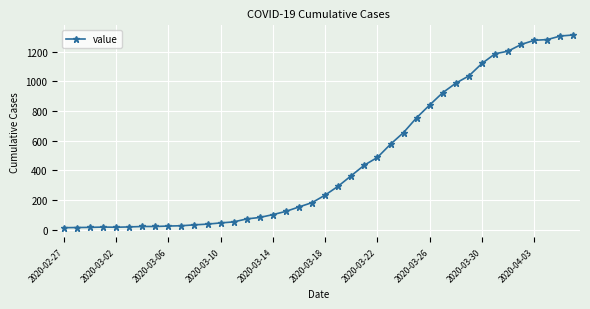

How many distinct data groups are displayed?

1